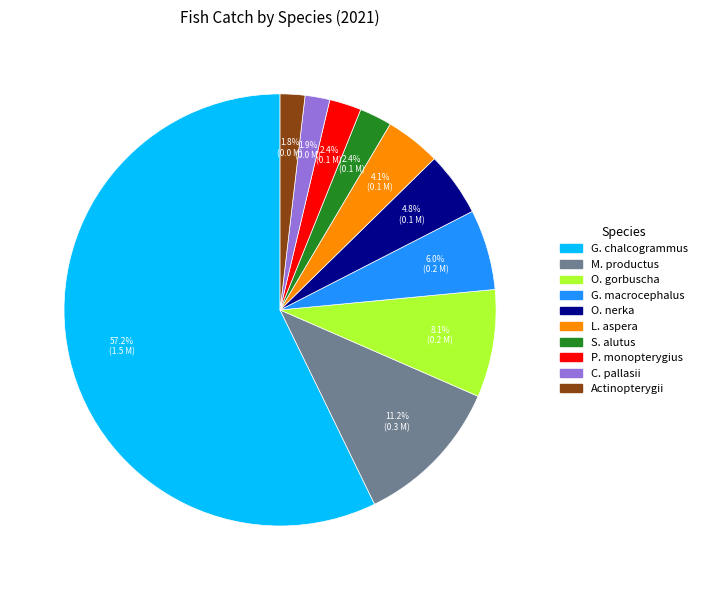

Is there a majority slice in this chart?

Yes